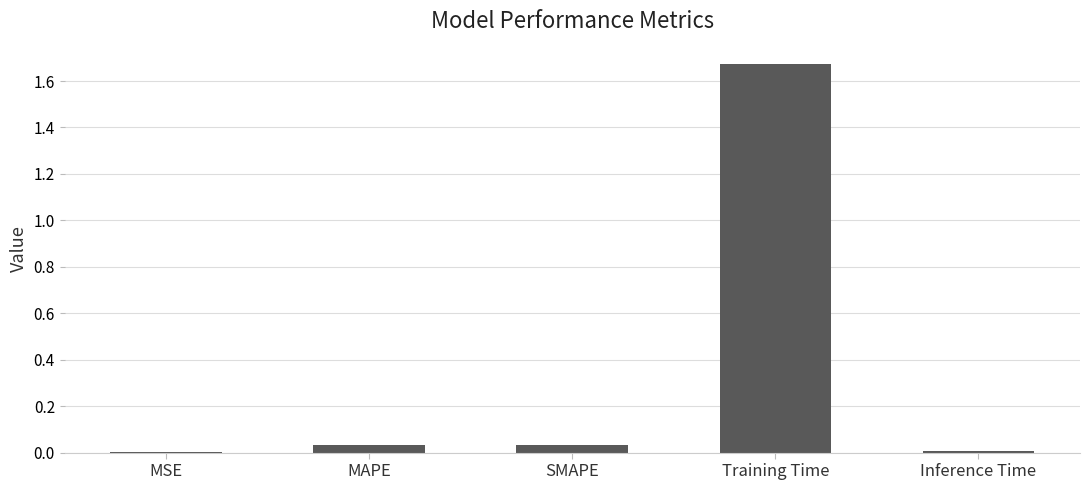

Which category has the highest value across all series?

Training Time